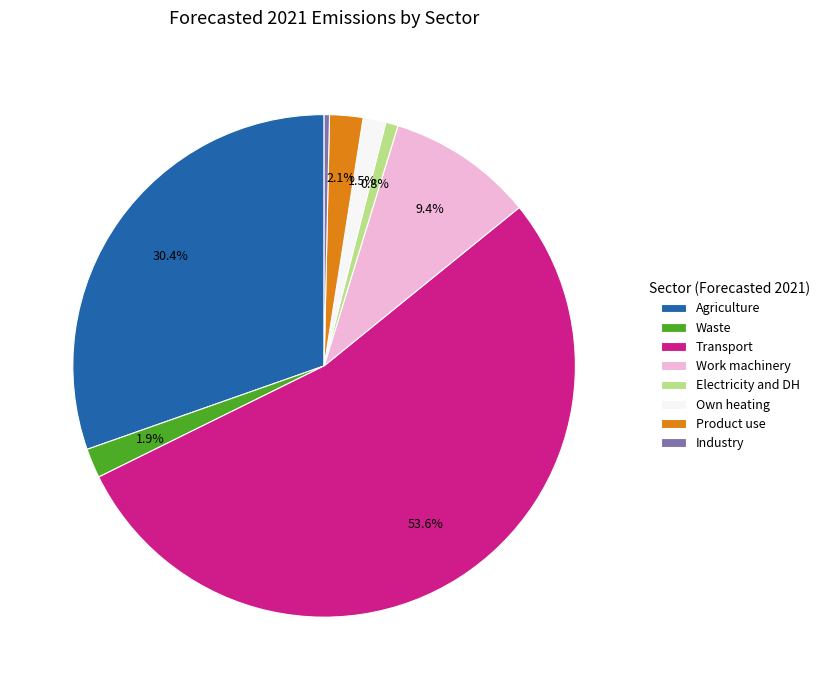

To the nearest percent, what portion does Electricity and DH represent?

1%